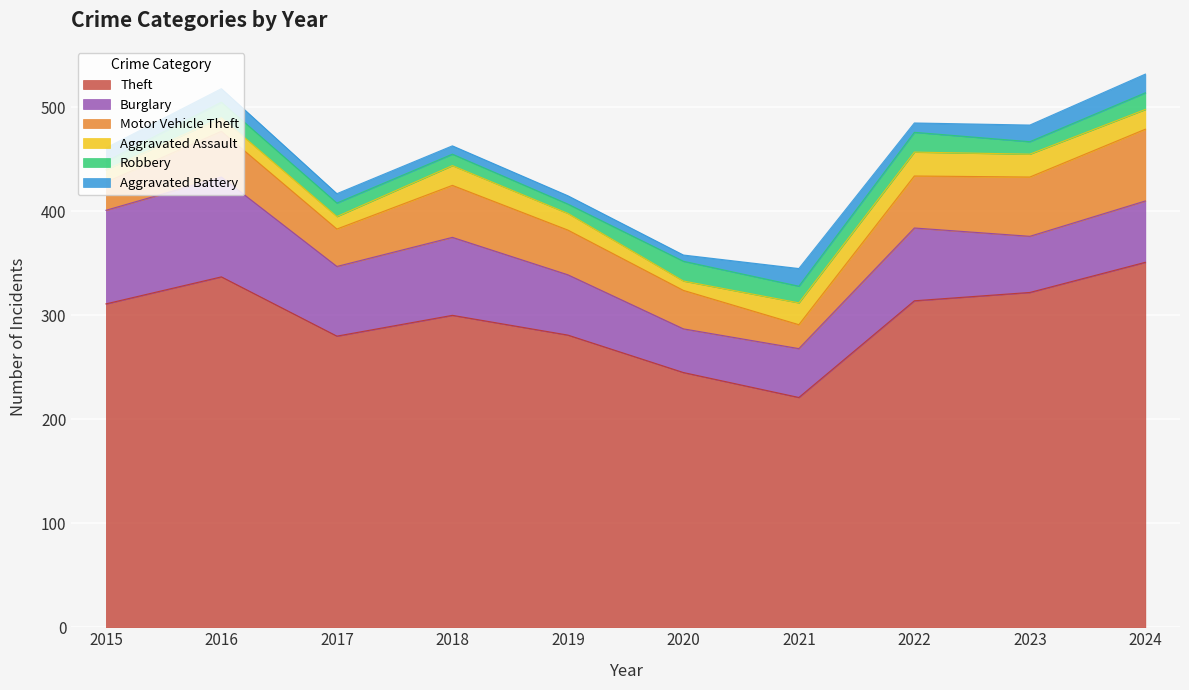

True or false: Motor Vehicle Theft and Aggravated Assault intersect in this chart.

False